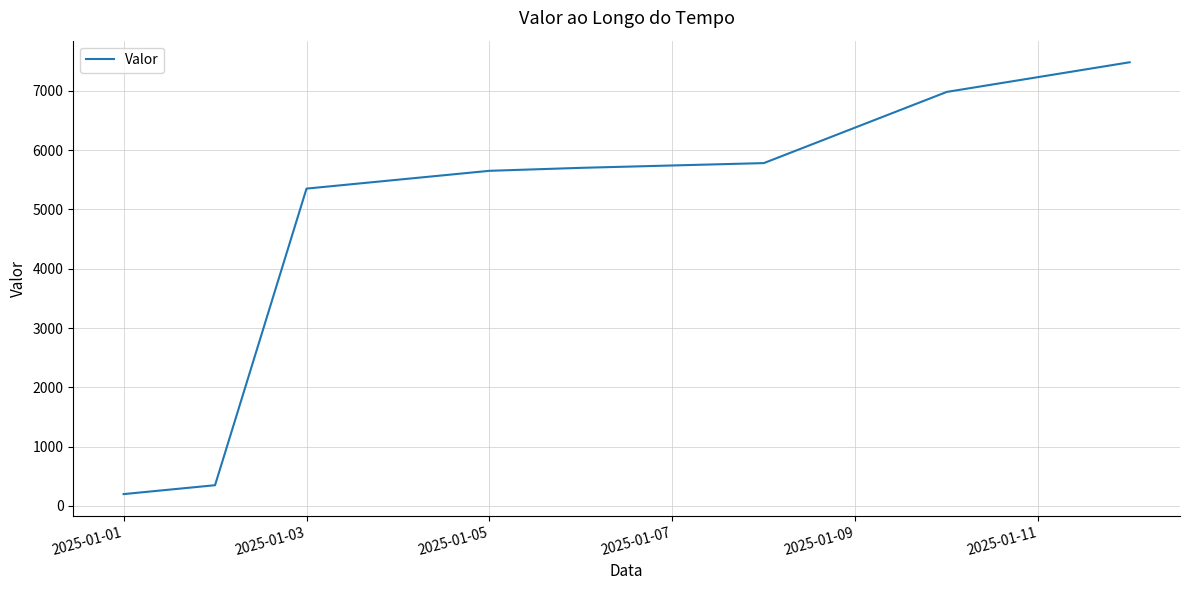

What is the average value?

4686